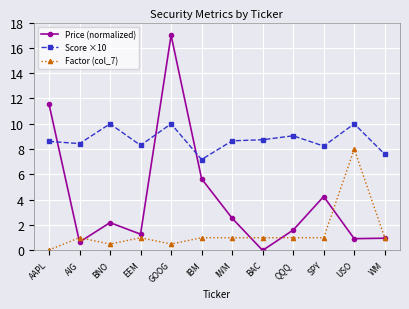

Which series has the largest total across all categories?

Score ×10